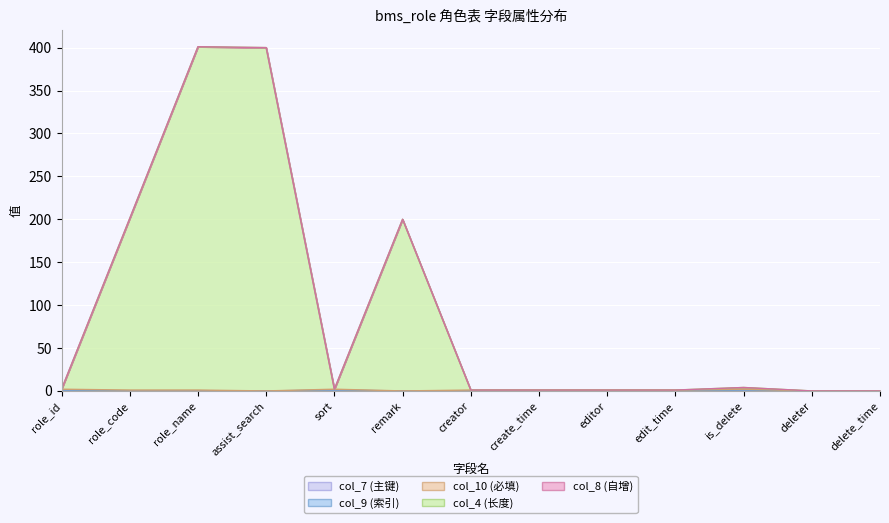

Where is the first local minimum for col_10 (必填)?

assist_search